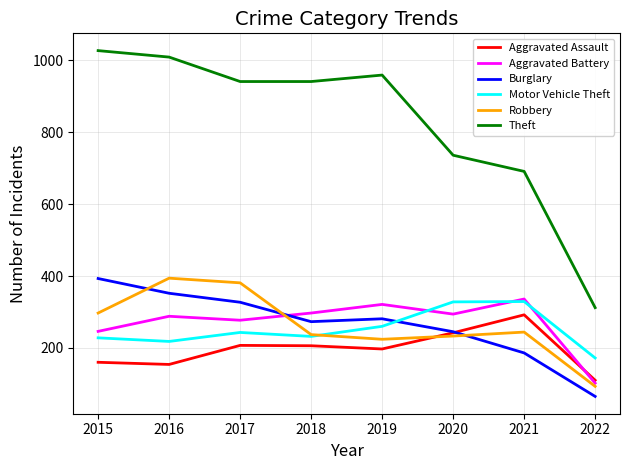

What is the approximate value of Aggravated Assault at 2020?

242